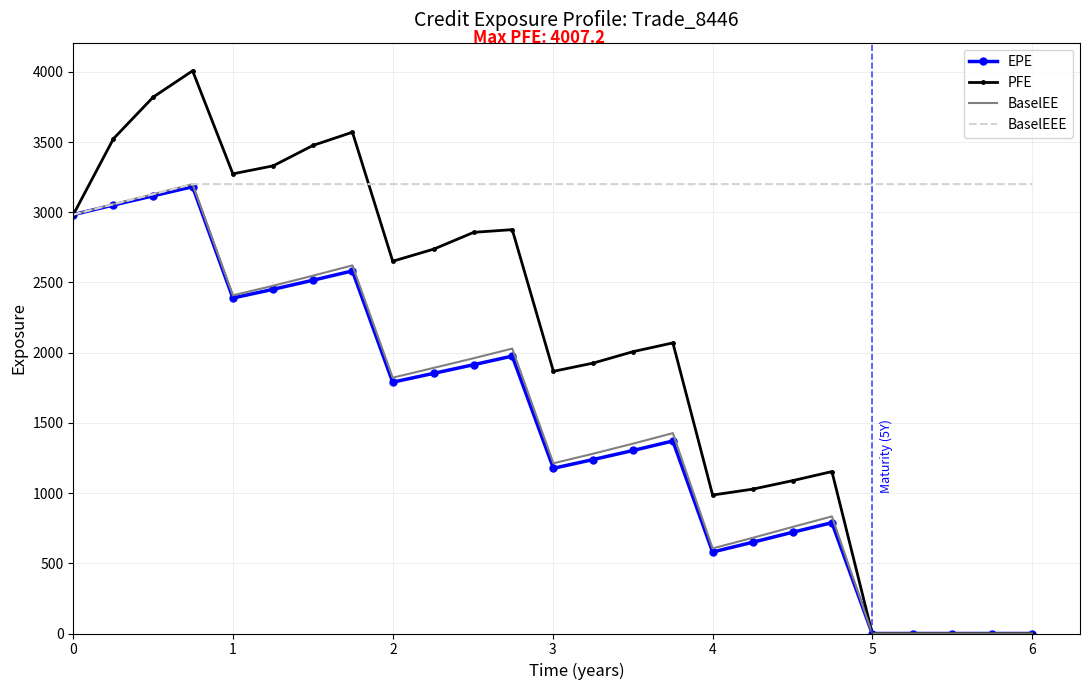

Which series has the widest spread of values?

PFE